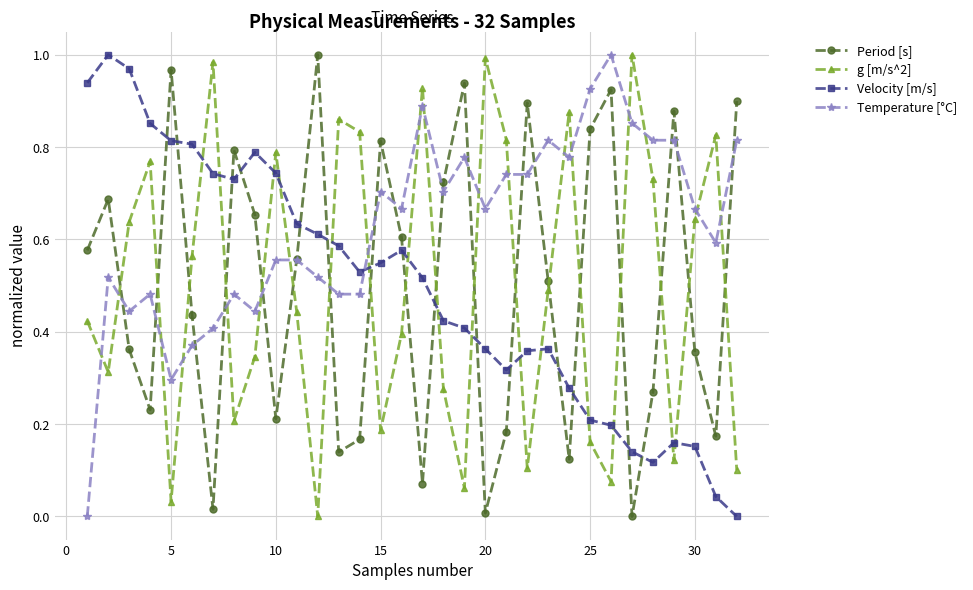

True or false: Velocity [m/s] has more than 2 points higher than both neighbors.

True